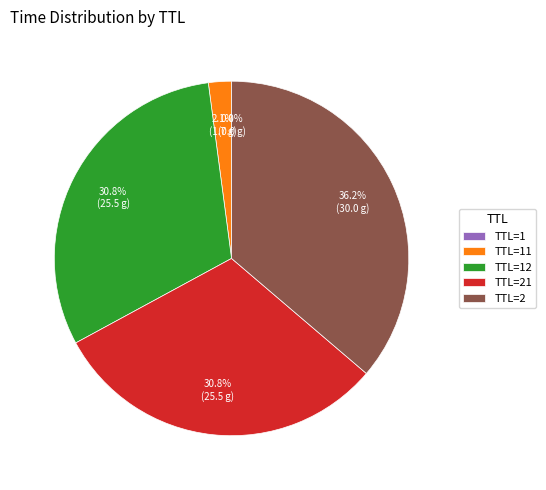

Between TTL=21 and TTL=2, which is larger?

TTL=2